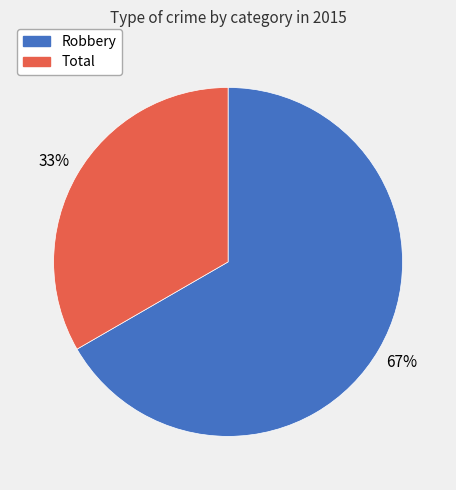

Do Robbery and Total together represent more than half of the pie?

Yes